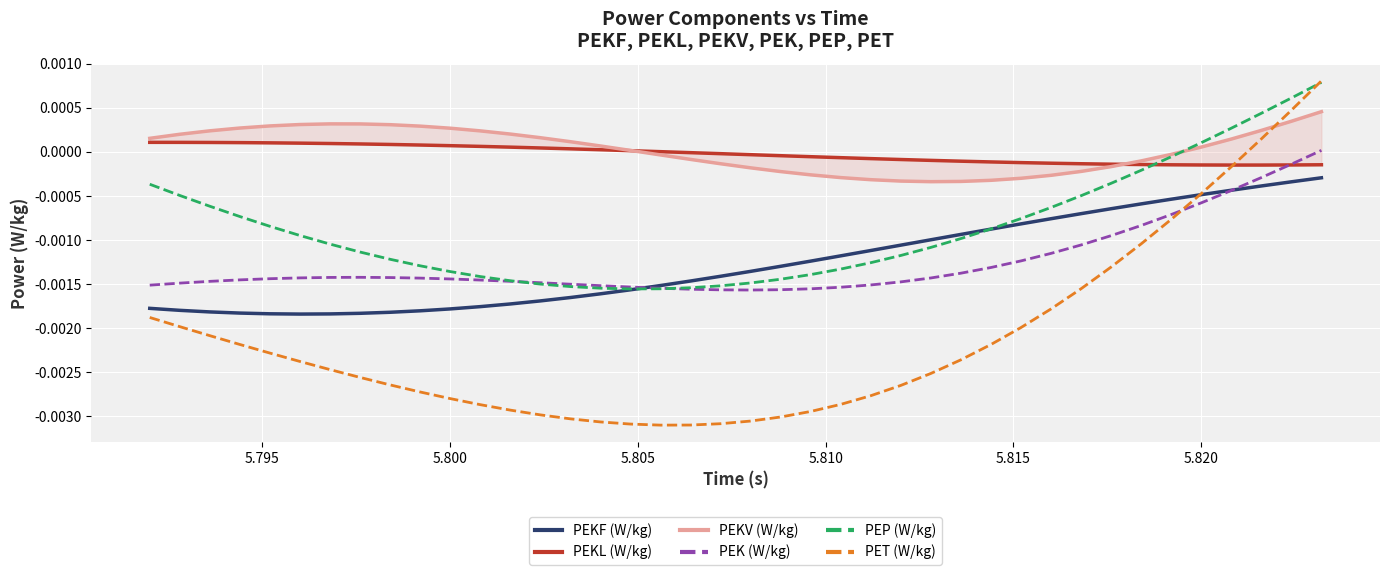

The value of PEK (W/kg) at 5.810 is -0.0. True or false?

False